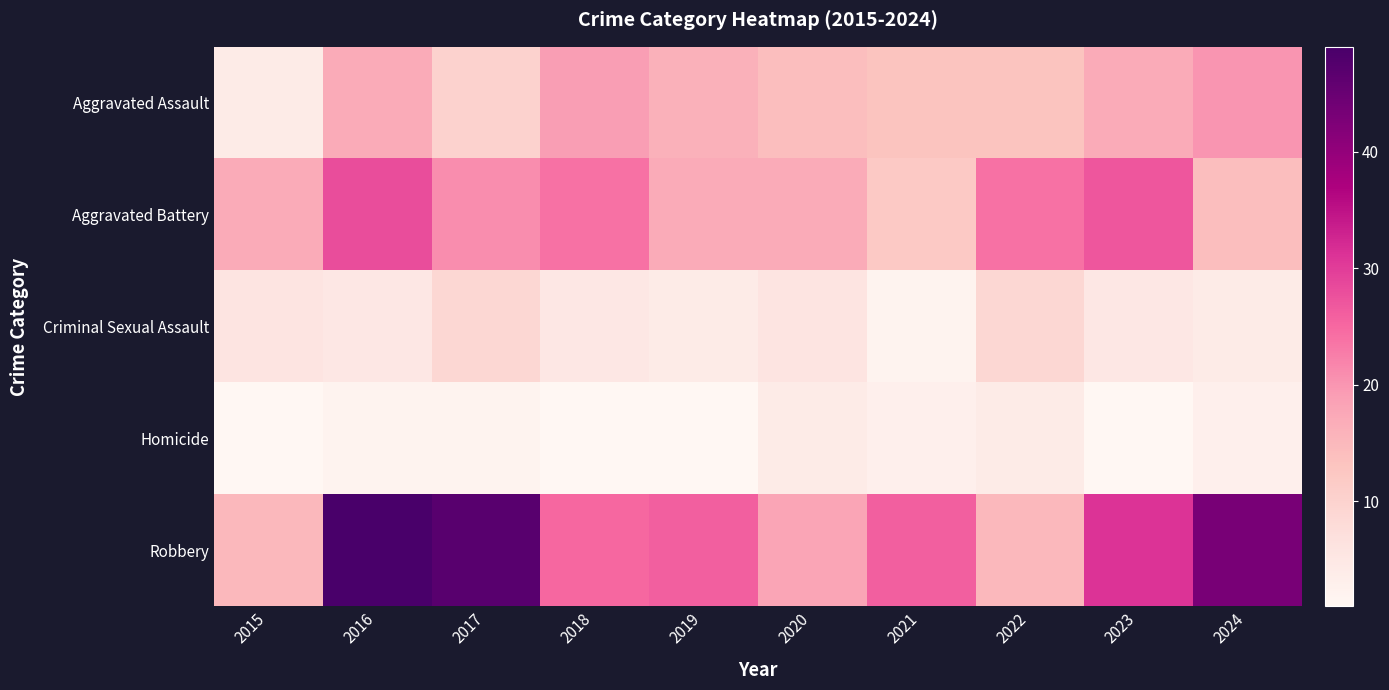

What is the greatest value displayed?

49